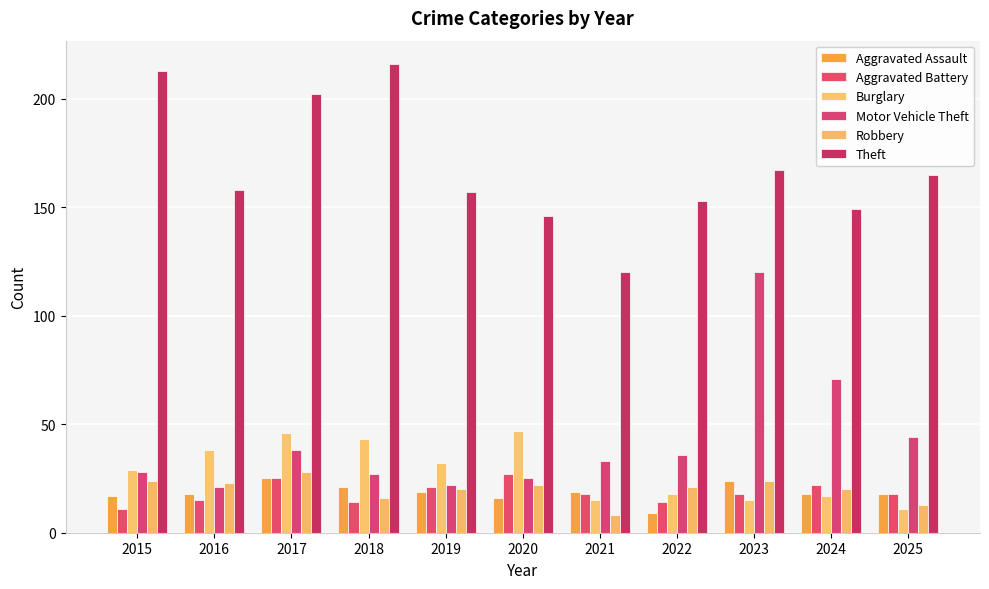

Which series has the largest total across all categories?

Theft